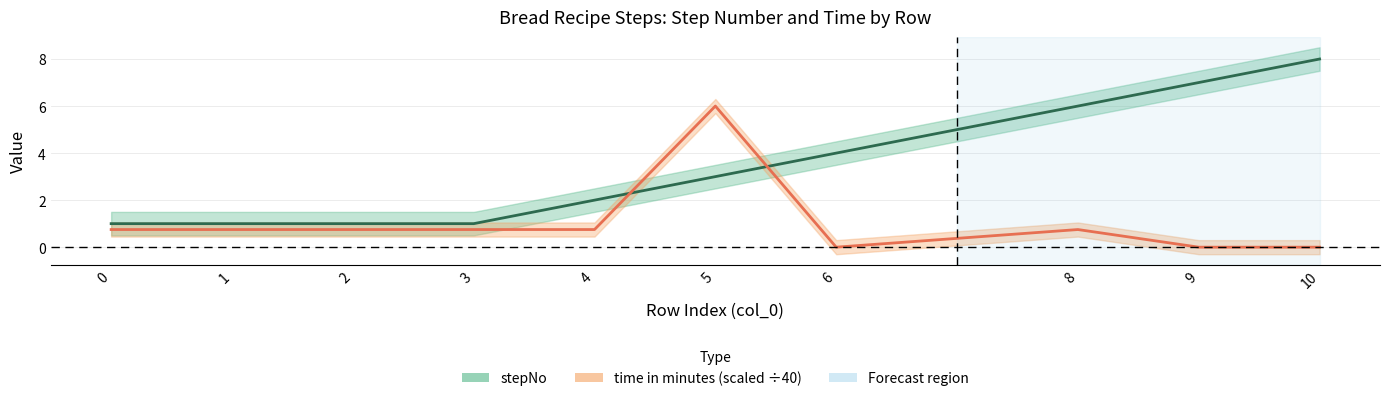

What is the difference between the stepNo values at 5 and 0?

2.0